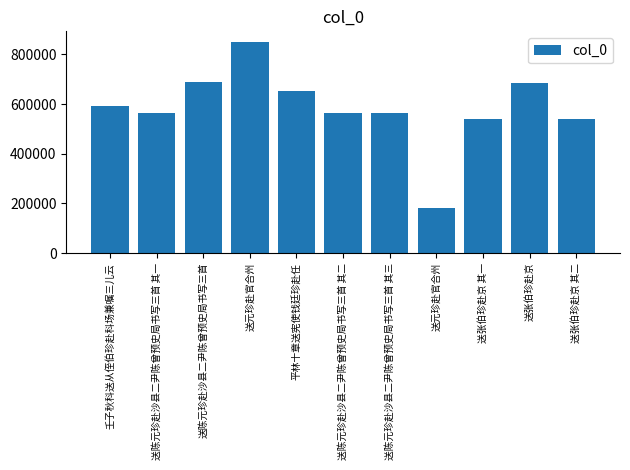

What value does the data have at 送张伯珍赴京 其二?

541459